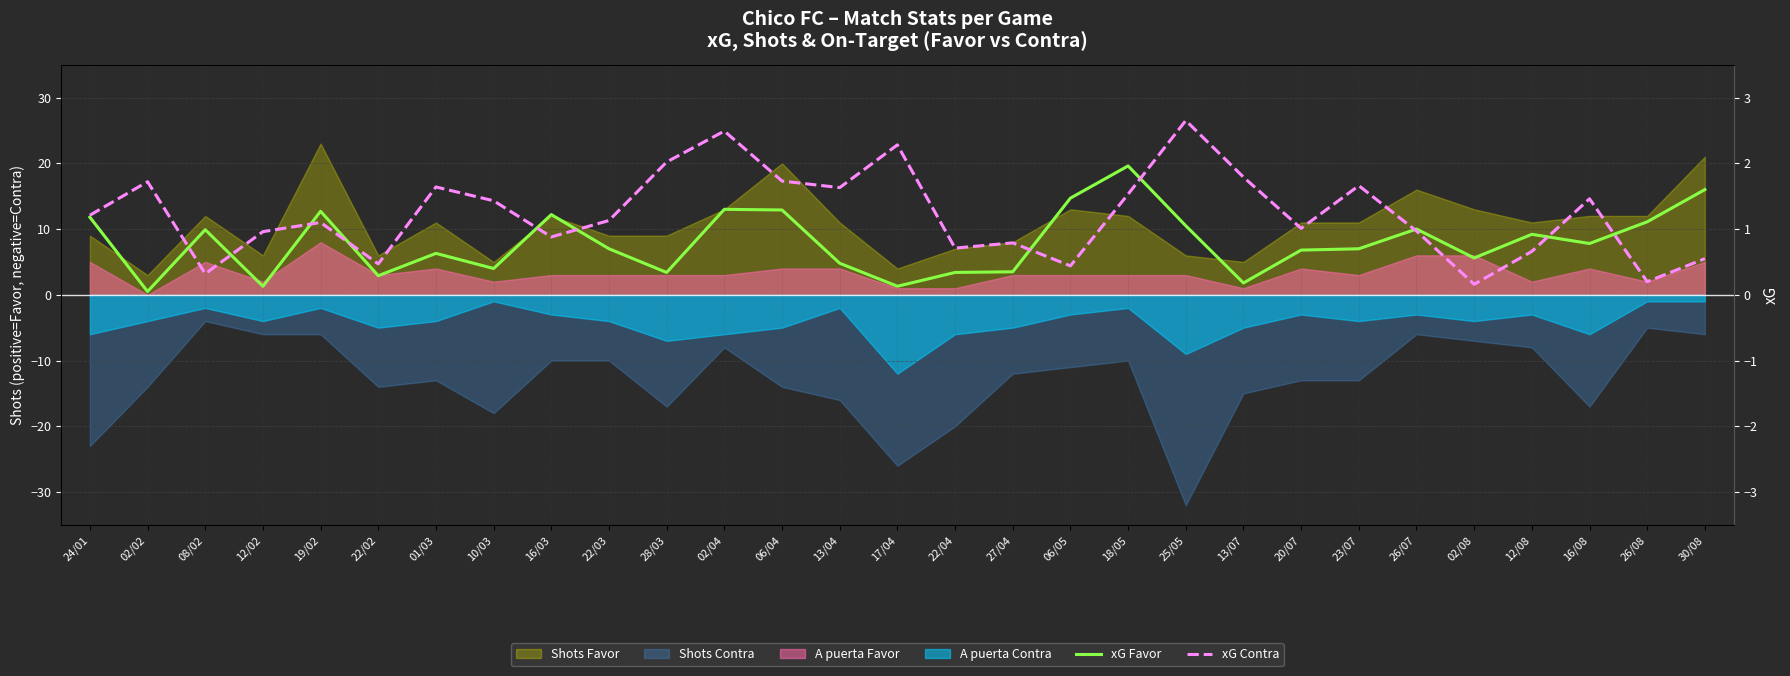

What is the highest value of the xG Contra series?

2.6